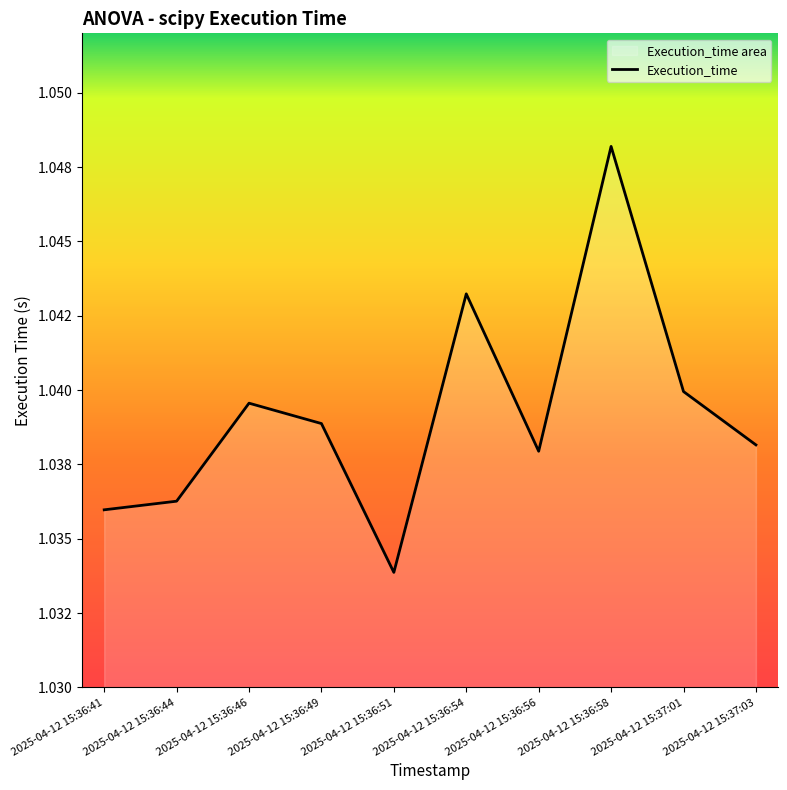

How many values are between 1 and 2?

10